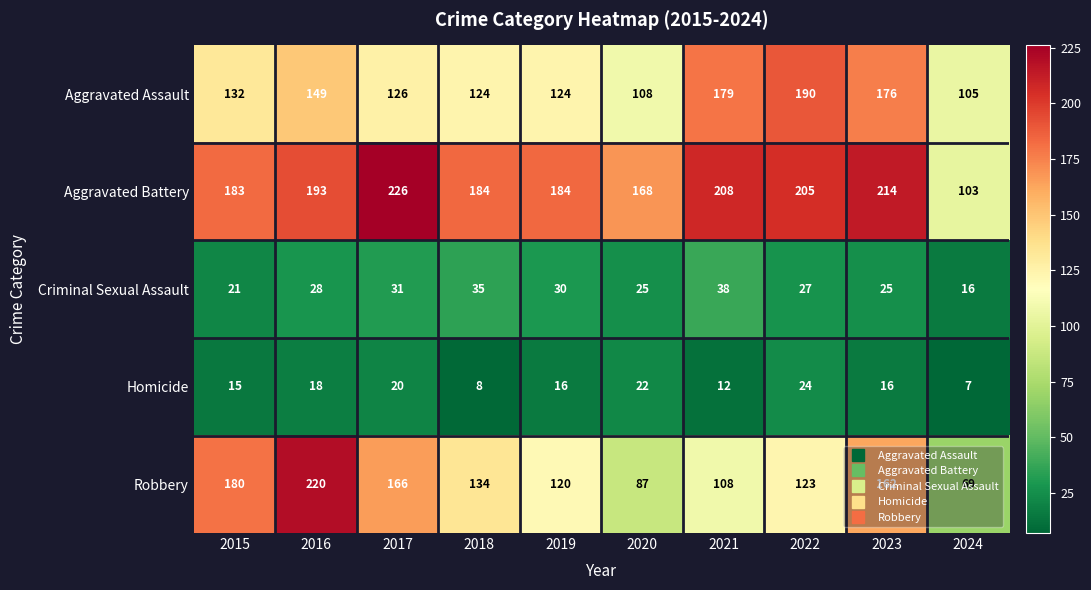

What is the total value across all series at 2021?

545